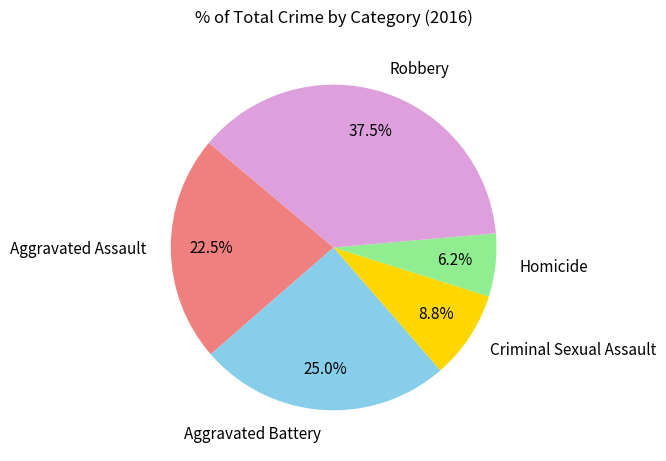

To the nearest percent, what is the combined percentage of Homicide and Aggravated Battery?

31%